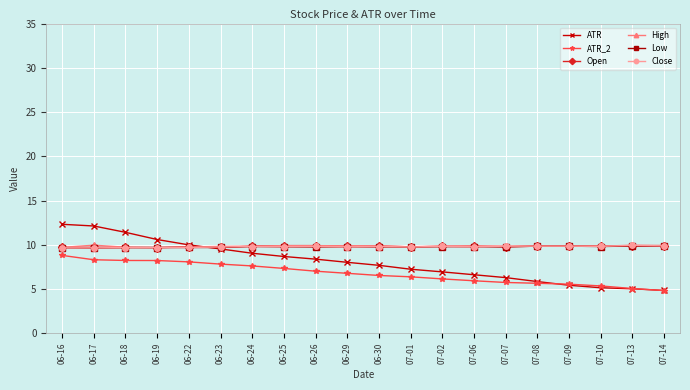

True or false: High has a value of 5.8 at 06-22.

False